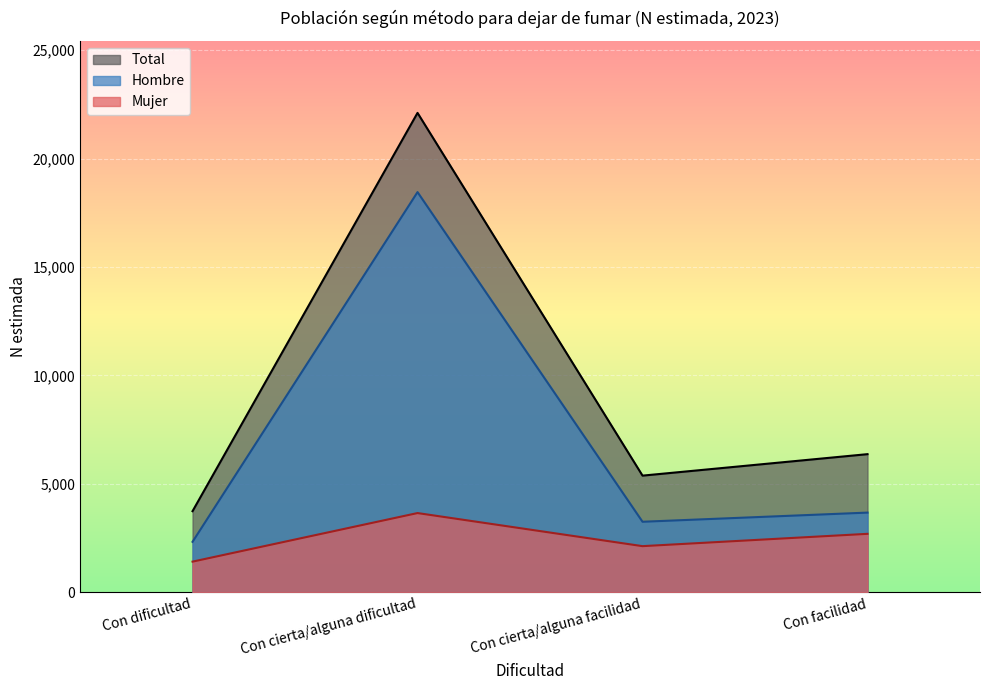

How many distinct data groups are displayed?

3